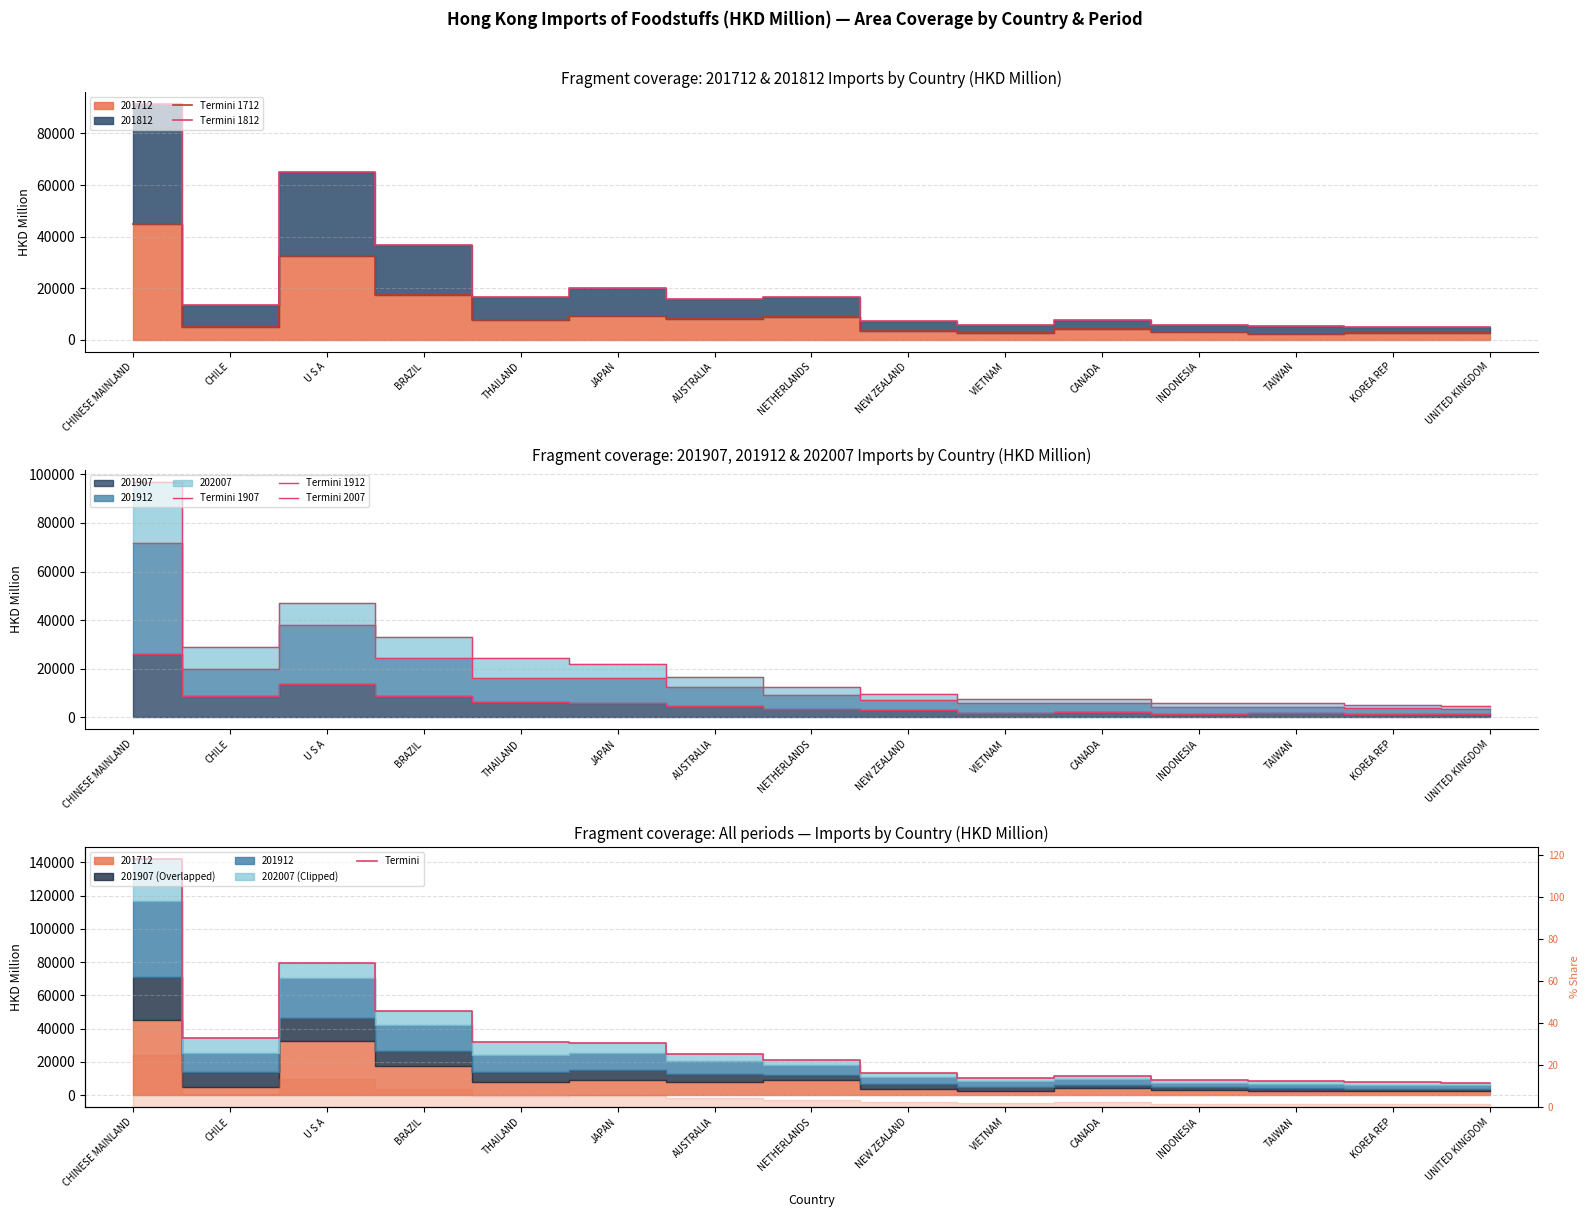

Which series changed the most between NETHERLANDS and TAIWAN?

Termini